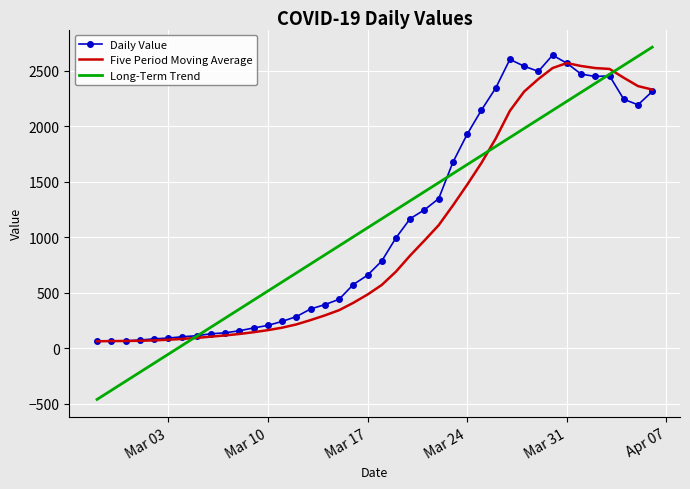

What is the maximum value for Five Period Moving Average?

2567.0